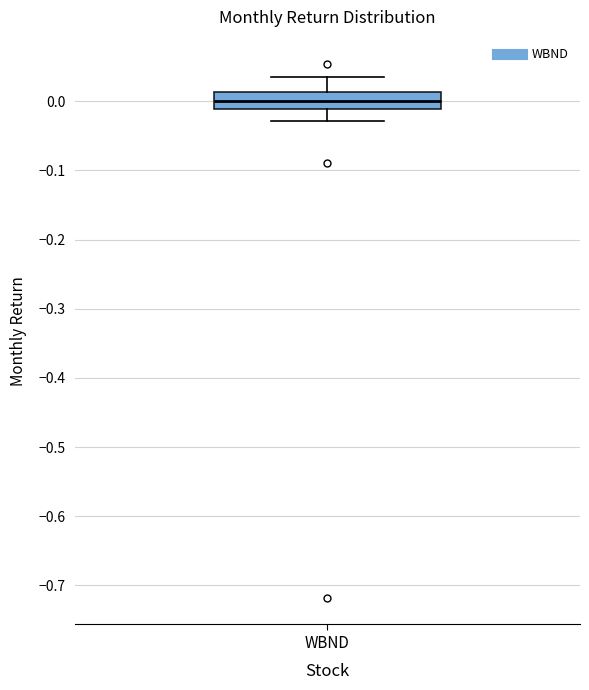

Where does the median line of the box for WBND sit on the y-axis? The values are not printed on the chart, so give them approximately, as read against the axis.

0.00